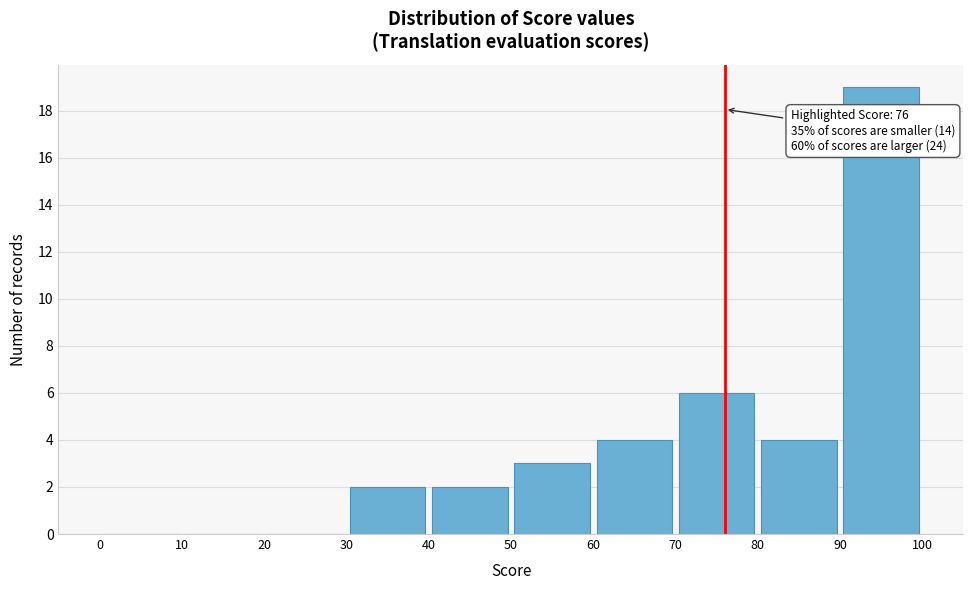

Which range on the x-axis has the tallest bar?

90 to 100